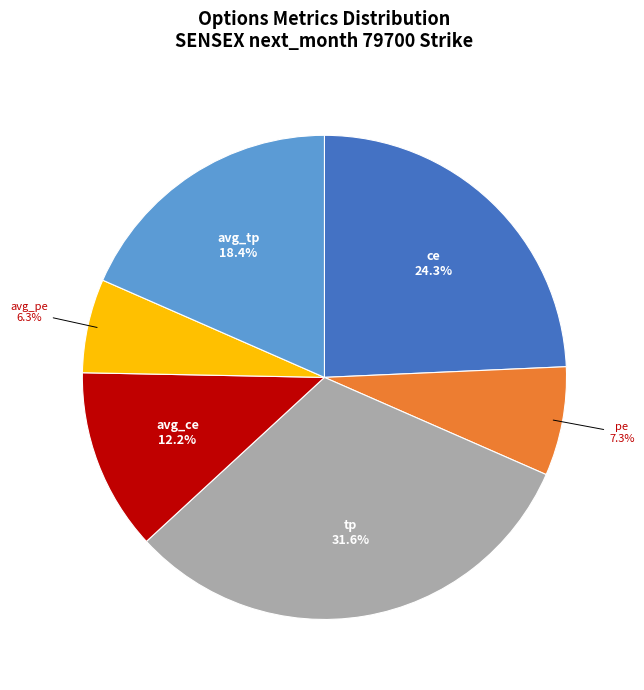

Is the sum of avg_pe and avg_ce greater than half?

No